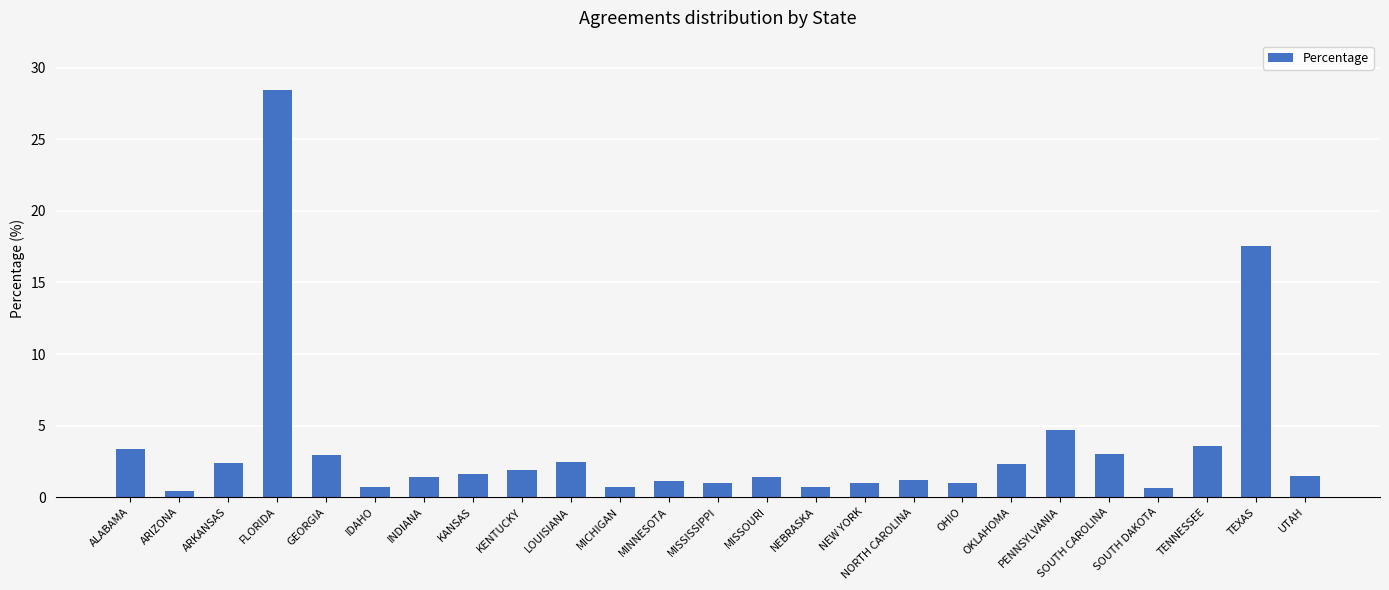

Which label corresponds to the largest value in the chart?

FLORIDA